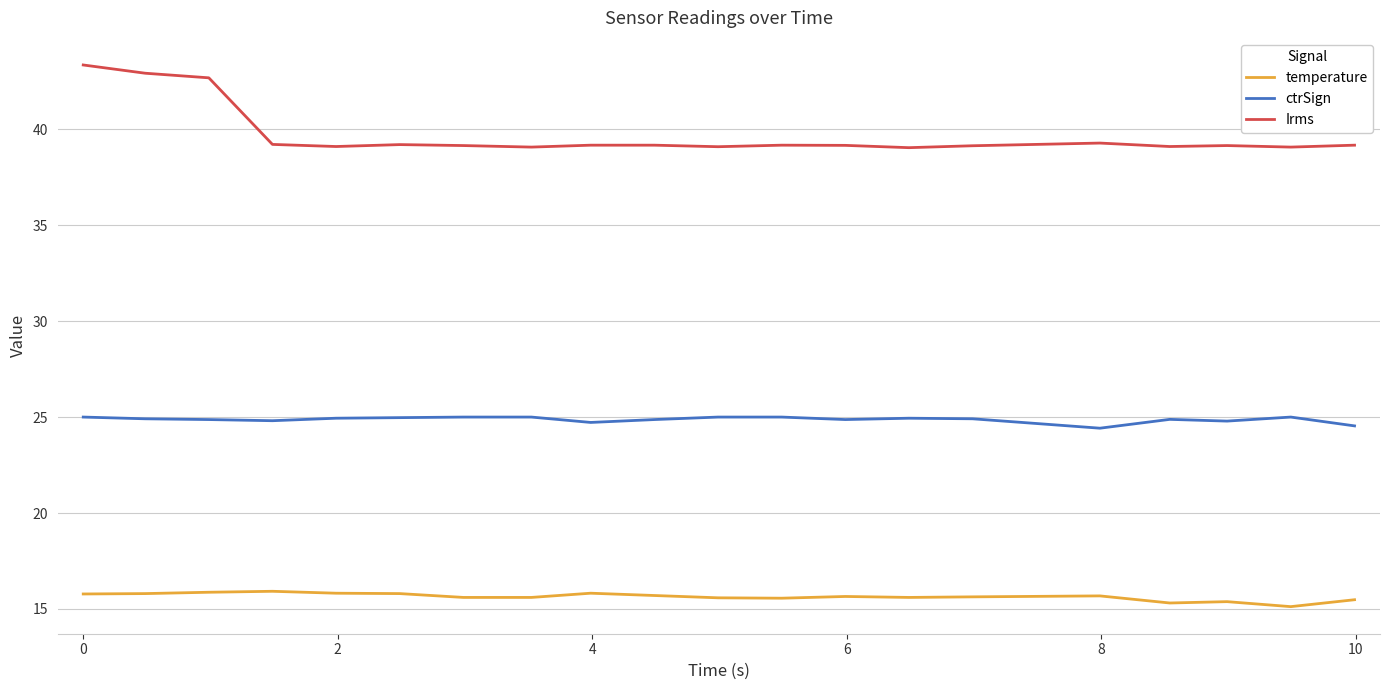

What is the lowest value of the temperature series?

15.1